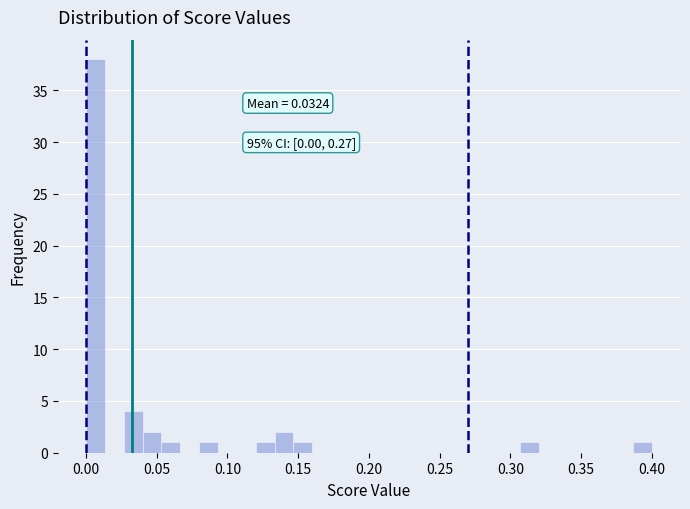

Around what value on the x-axis is the tallest bar? Give the approximate position of its centre, as read against the axis.

0.005